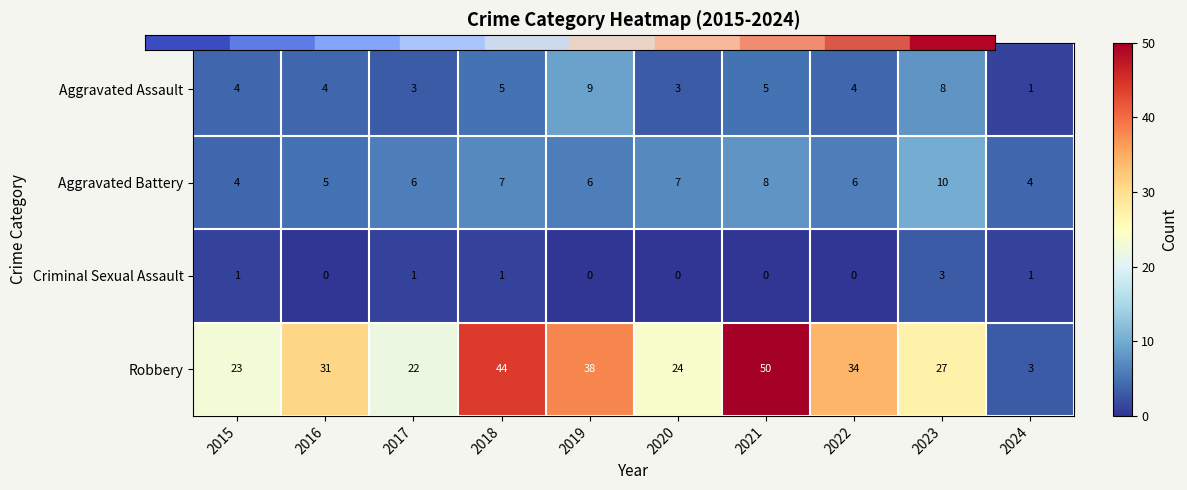

Rank the series by their maximum value, from highest to lowest.

Robbery, Aggravated Battery, Aggravated Assault, Criminal Sexual Assault